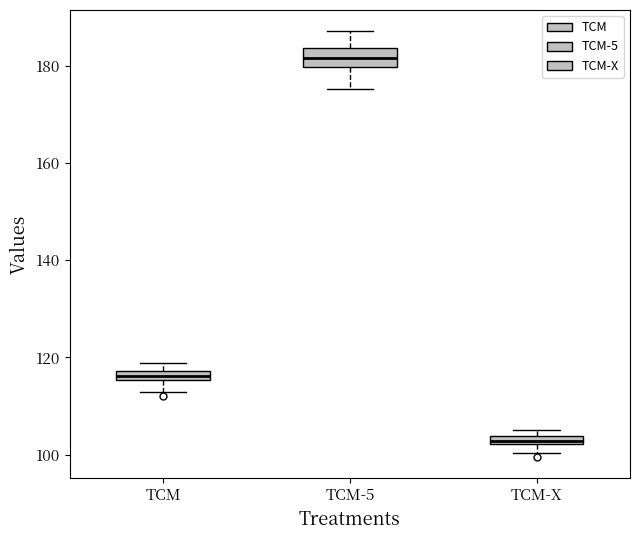

Which box's median line is the highest?

TCM-5